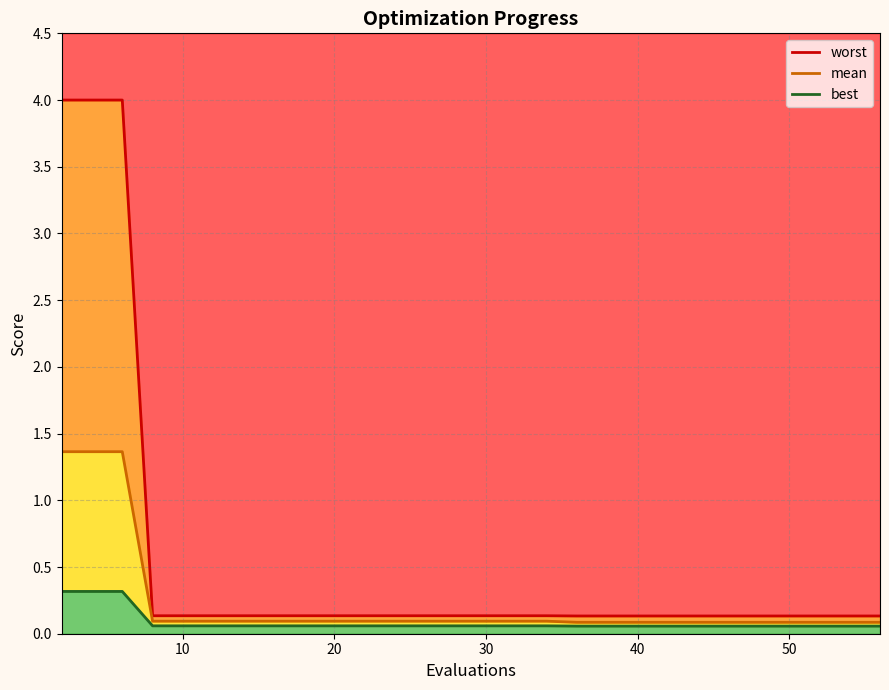

Which series has the largest range (max minus min)?

worst line